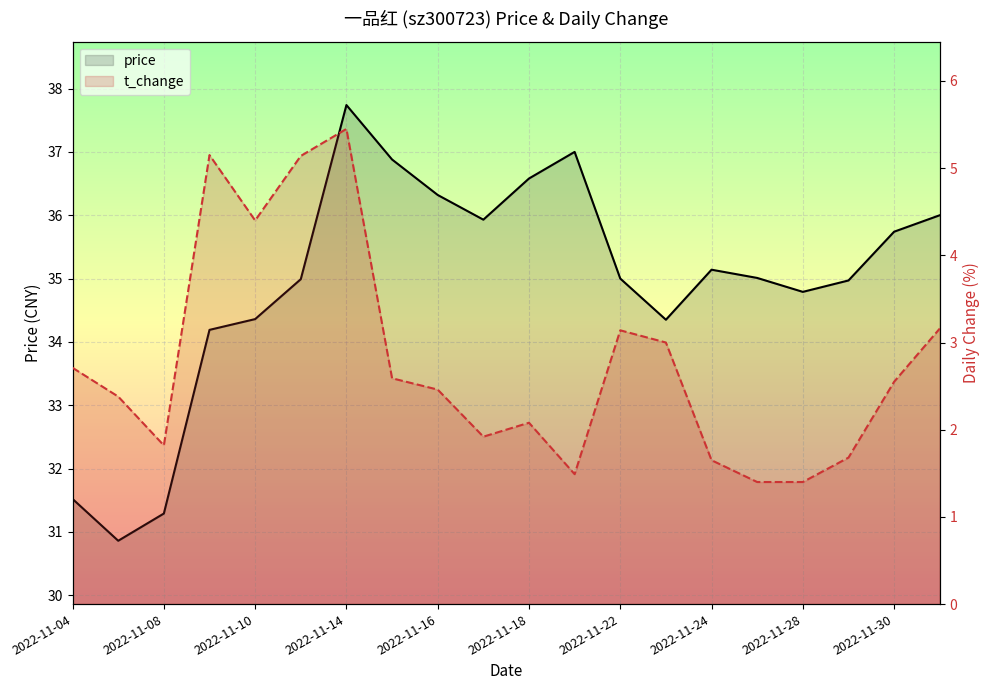

What is the difference between the maximum and minimum values in the t_change series?

4.1